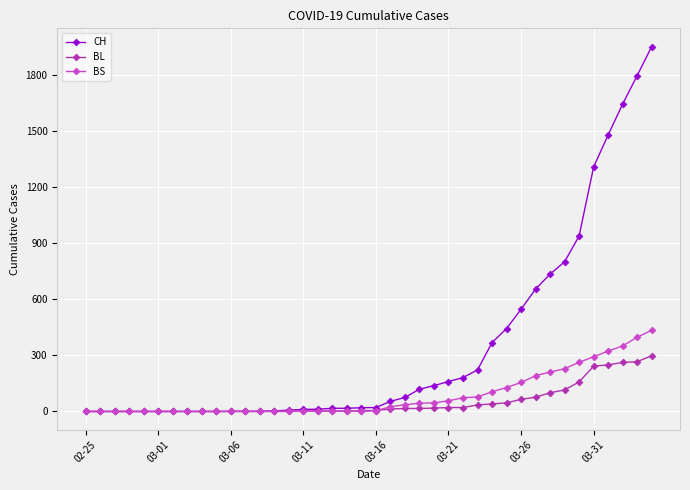

At how many categories does at least one series exceed 708?

8